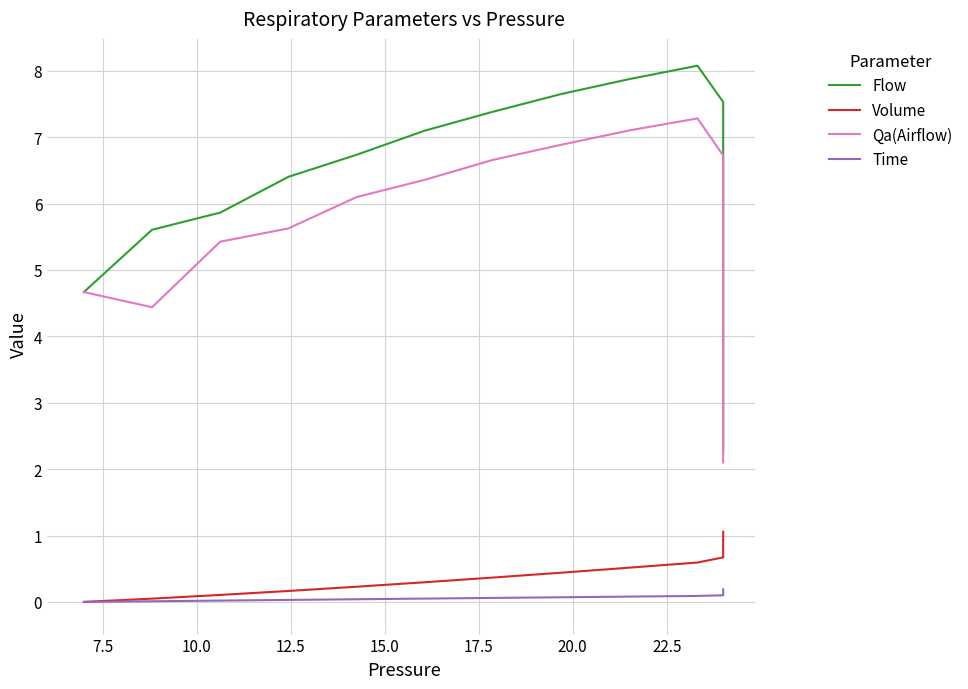

True or false: Flow has more than 0 interior local peaks.

True